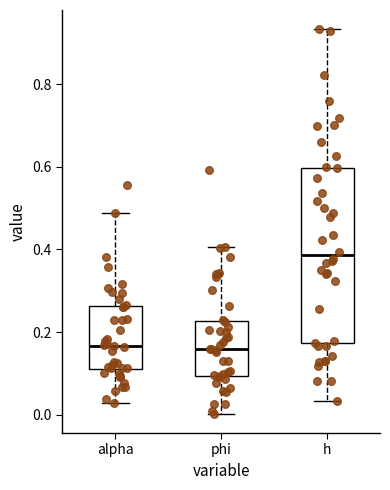

Where does the lower whisker of the box for alpha end on the y-axis? The values are not printed on the chart, so give them approximately, as read against the axis.

0.02